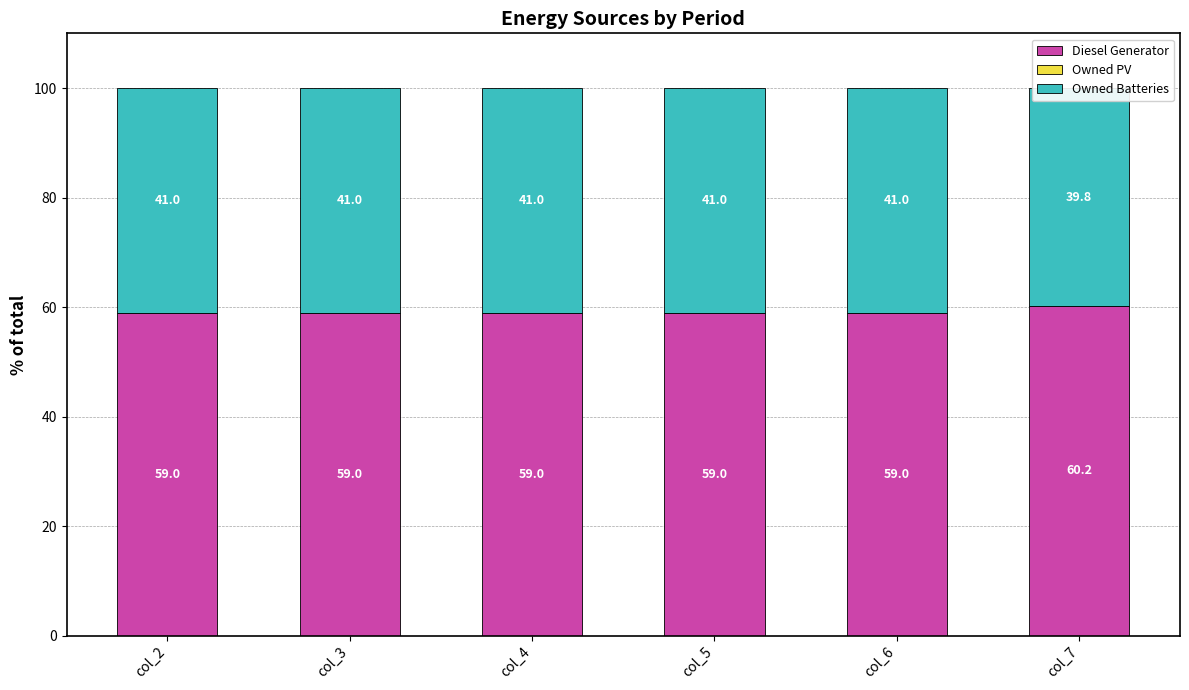

Is it true that Diesel Generator equals 31.0 at col_3?

False